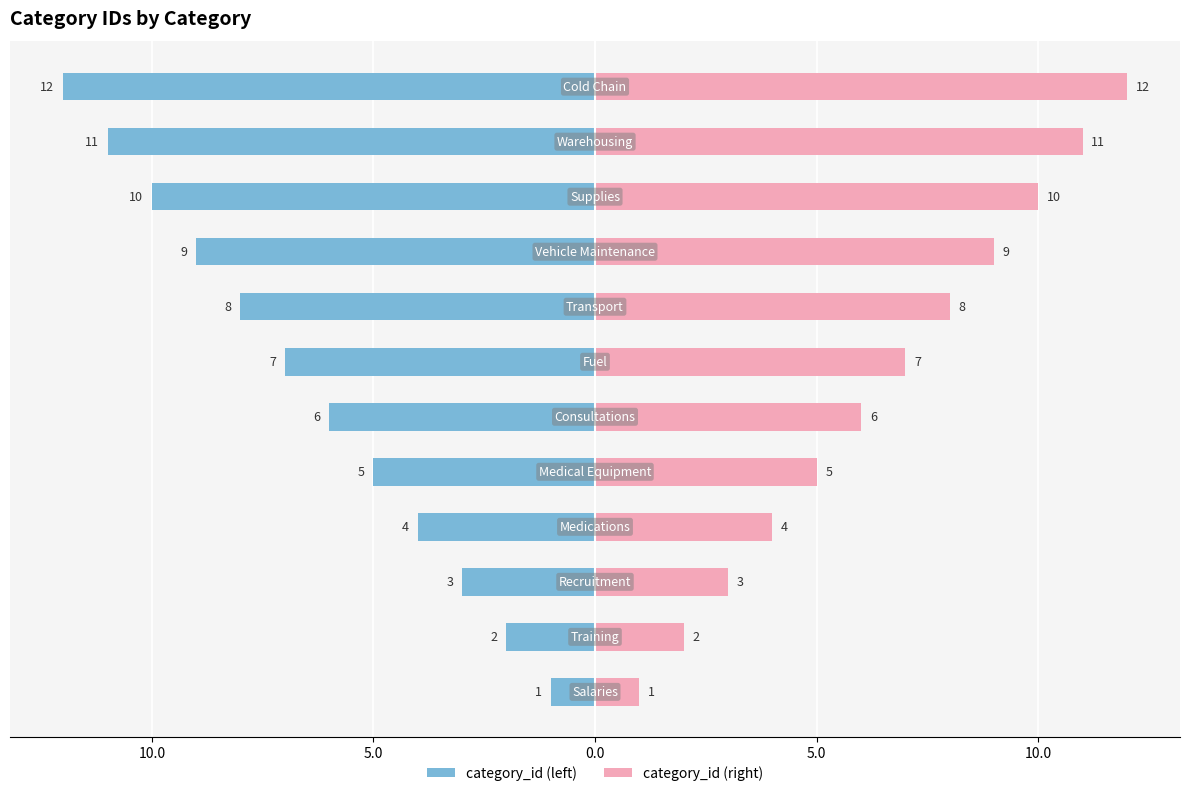

Is it true that category_id (left) equals -7 at 11?

False